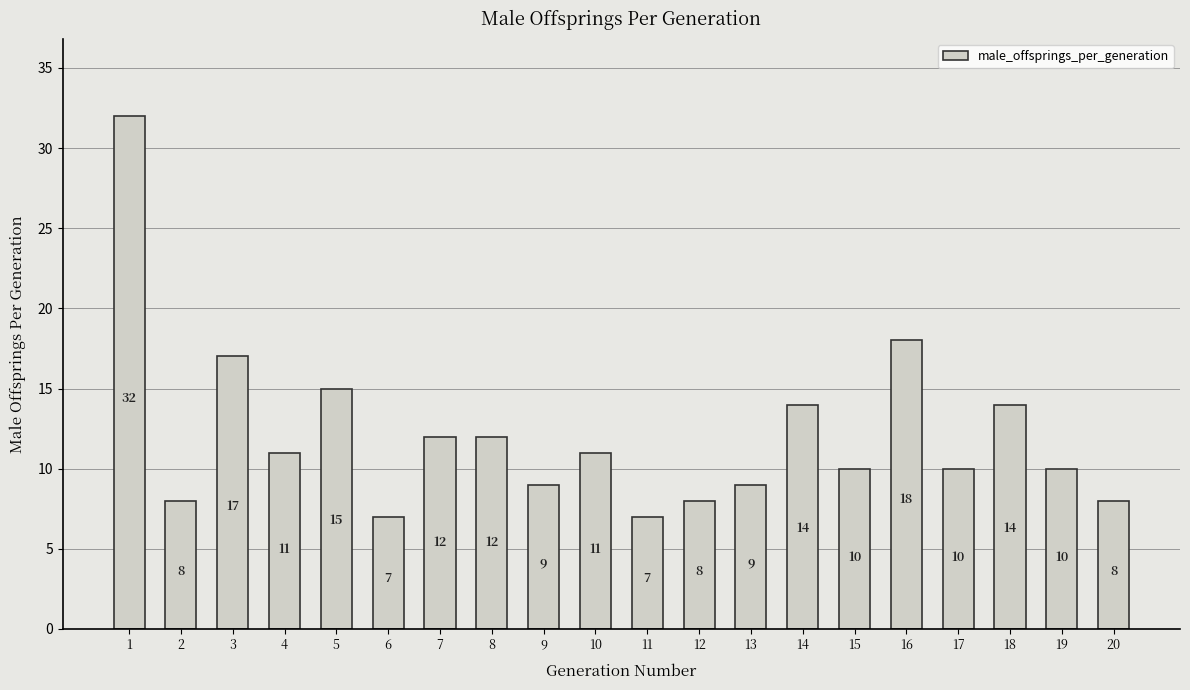

Are the bars grouped side by side (vs. stacked)?

No